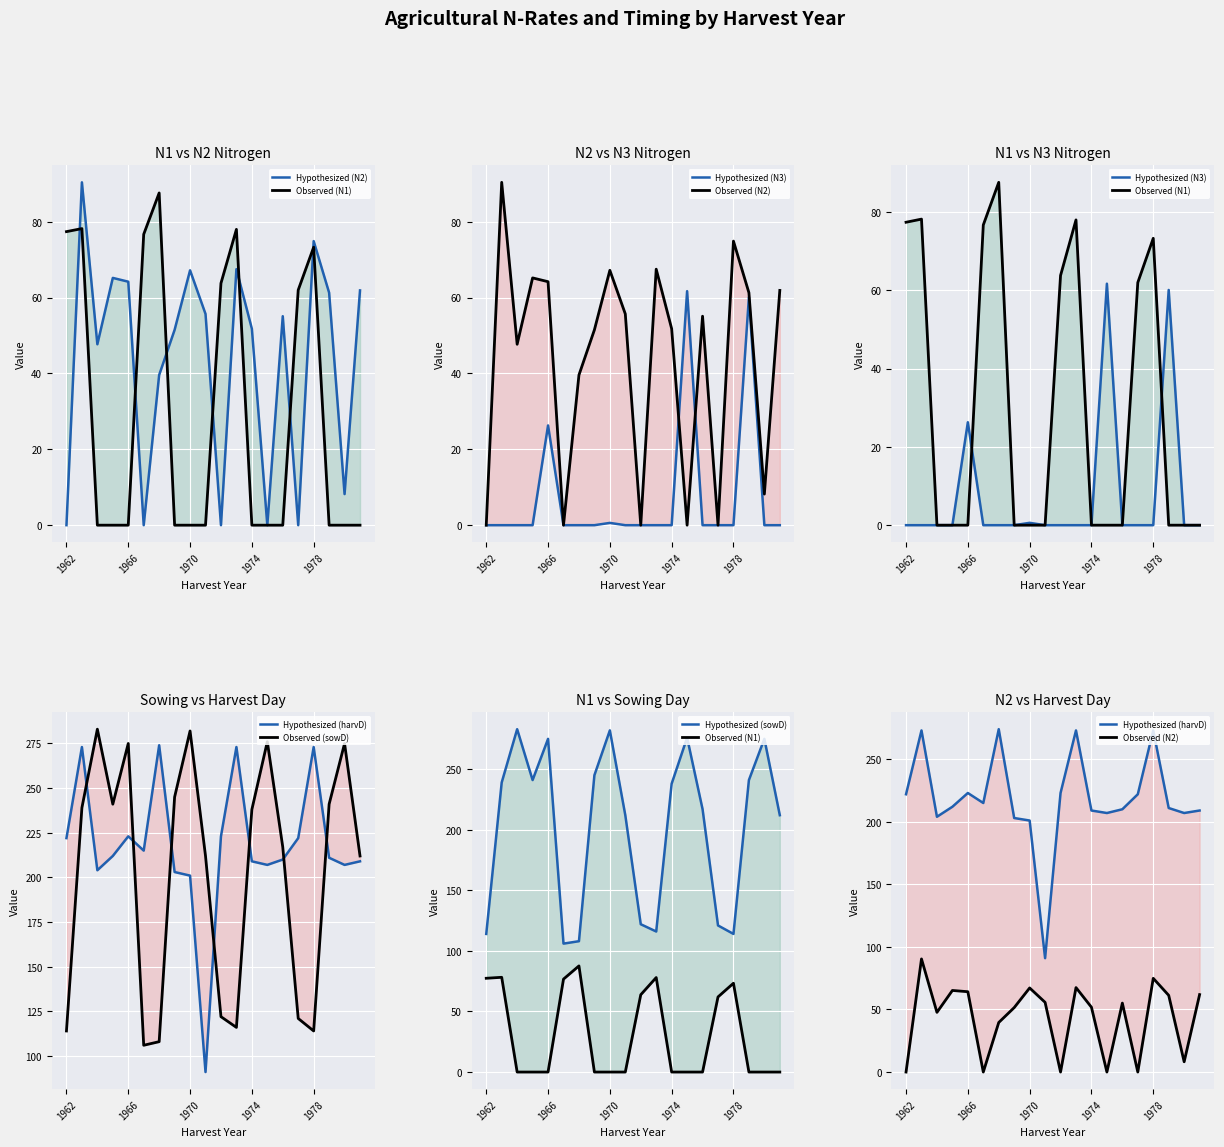

What is the approximate value of sowD at 1977?

121.0